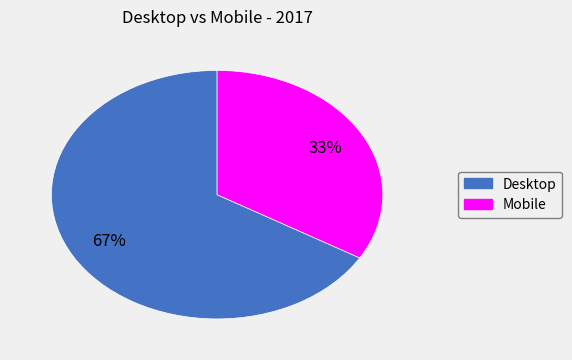

To the nearest percent, what portion does Mobile represent?

33%